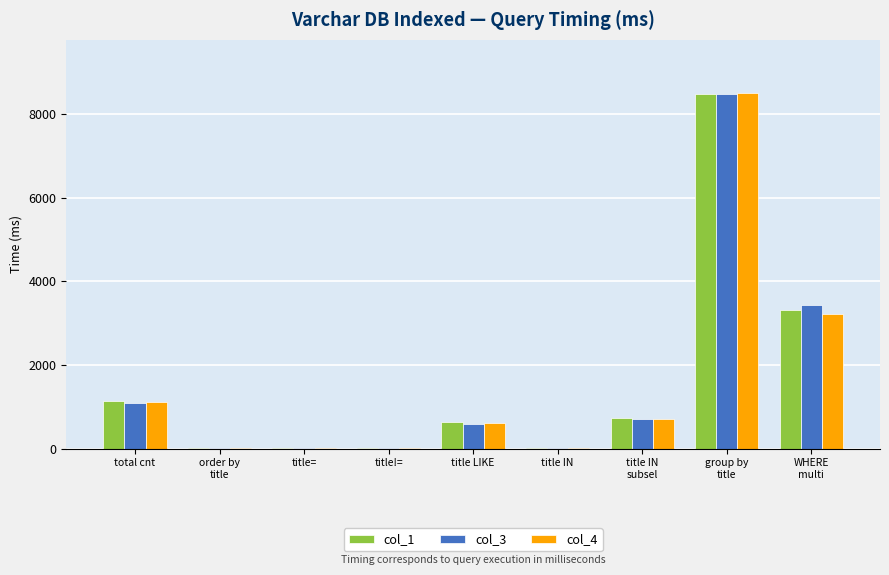

The value of col_4 at total cnt is 255. True or false?

False